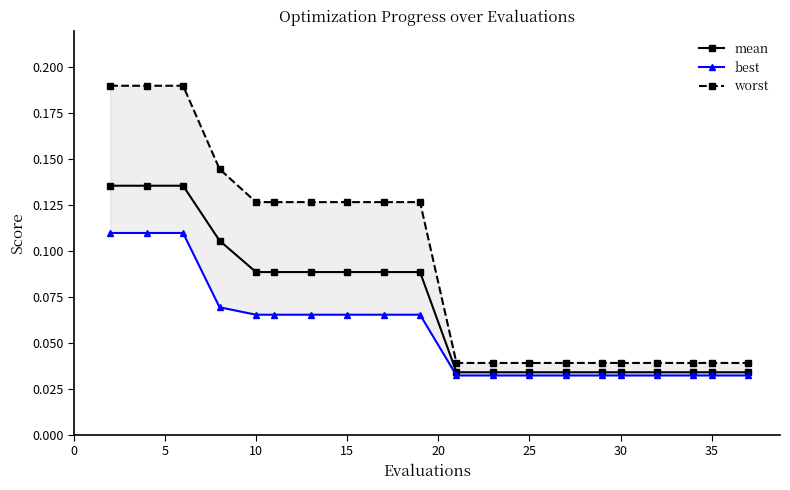

True or false: worst has more than 0 interior local peaks.

False